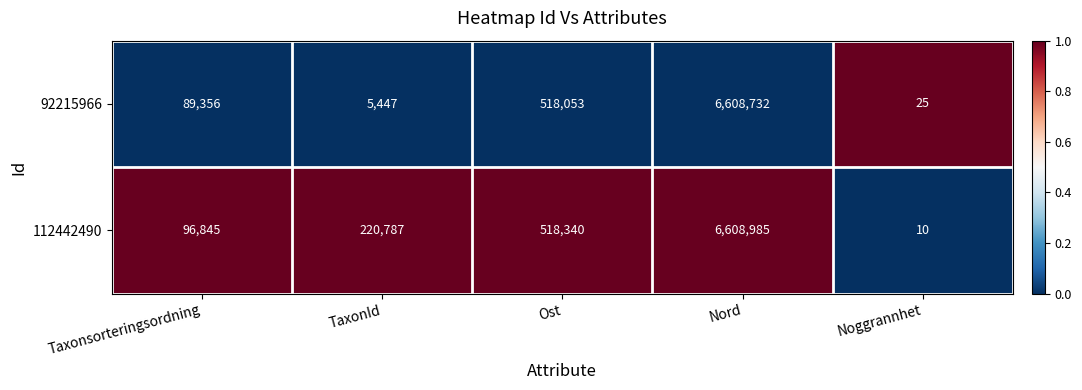

At which category does the chart reach its minimum across all series?

Noggrannhet